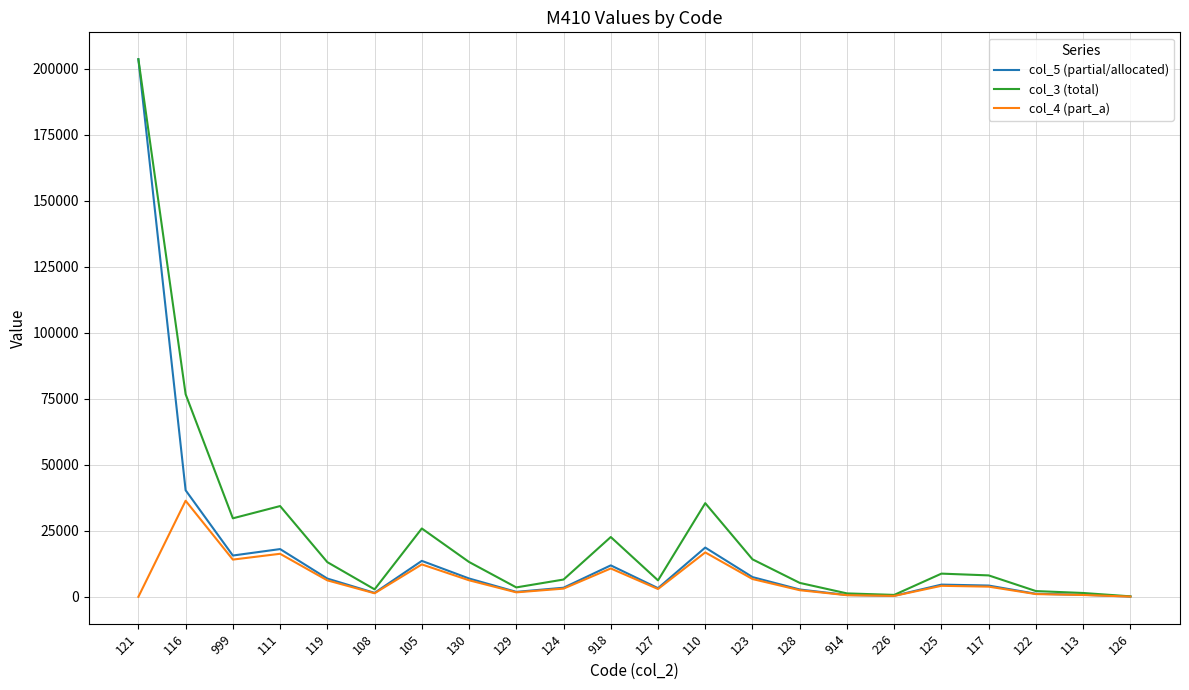

Which series has the largest range (max minus min)?

col_5 (partial/allocated)